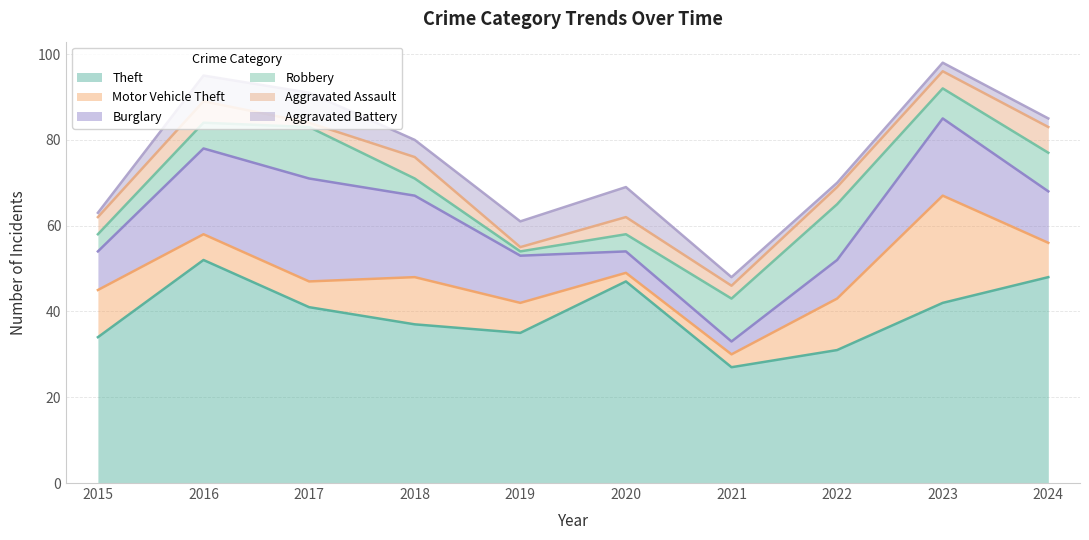

What is the value of the Motor Vehicle Theft point at the 10th from the left?

8